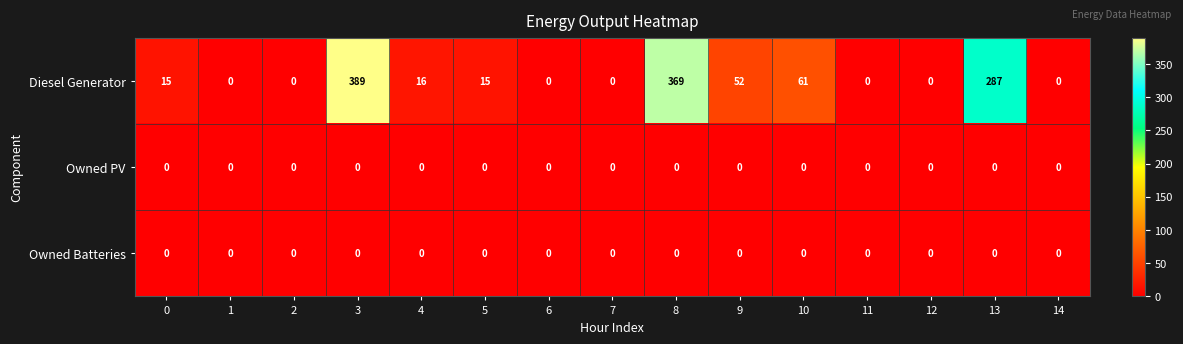

What is the difference between the highest and lowest values at 4?

16